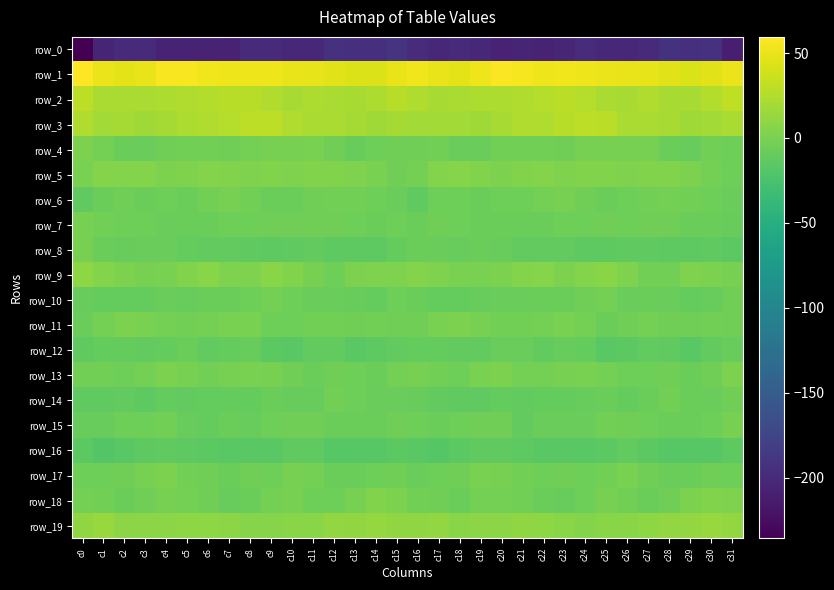

The value of row_6 at c18 is -5.2. True or false?

True